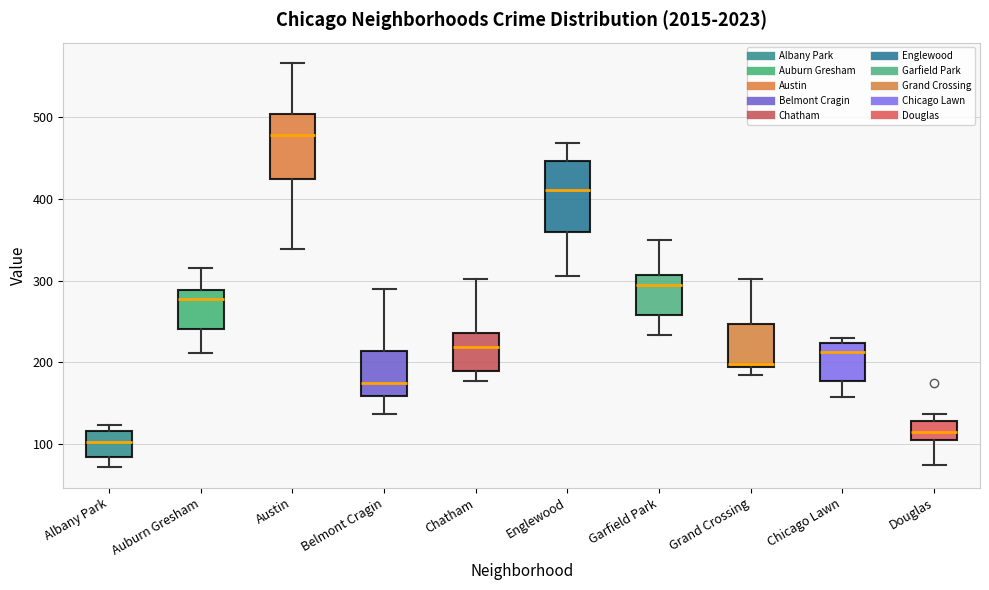

Reading left to right, transcribe this box plot: for each box, give where its median line is, the range the box spans, and where its two whiskers end, as read against the y-axis. The values are not printed on the chart, so give them approximately, as read against the axis.

Albany Park: median 100, box 80 to 120, whiskers 70 to 120 (just above the box's upper edge)
Auburn Gresham: median 280, box 240 to 290, whiskers 210 to 320
Austin: median 480, box 430 to 500, whiskers 340 to 570
Belmont Cragin: median 170, box 160 to 210, whiskers 140 to 290
Chatham: median 220, box 190 to 240, whiskers 180 to 300
Englewood: median 410, box 360 to 450, whiskers 310 to 470
Garfield Park: median 300, box 260 to 310, whiskers 230 to 350
Grand Crossing: median 200, box 190 to 250, whiskers 180 to 300
Chicago Lawn: median 210, box 180 to 220, whiskers 160 to 230
Douglas: median 110 (inside the box), box 110 to 130, whiskers 70 to 140